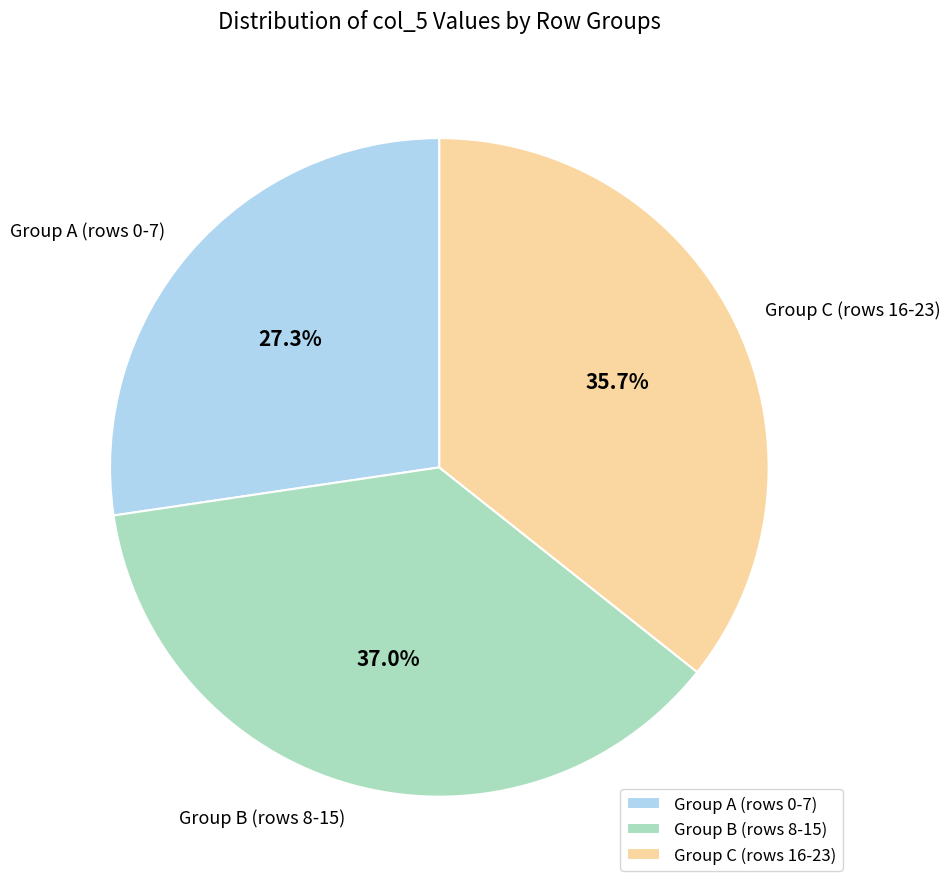

Does any single category account for the majority?

No